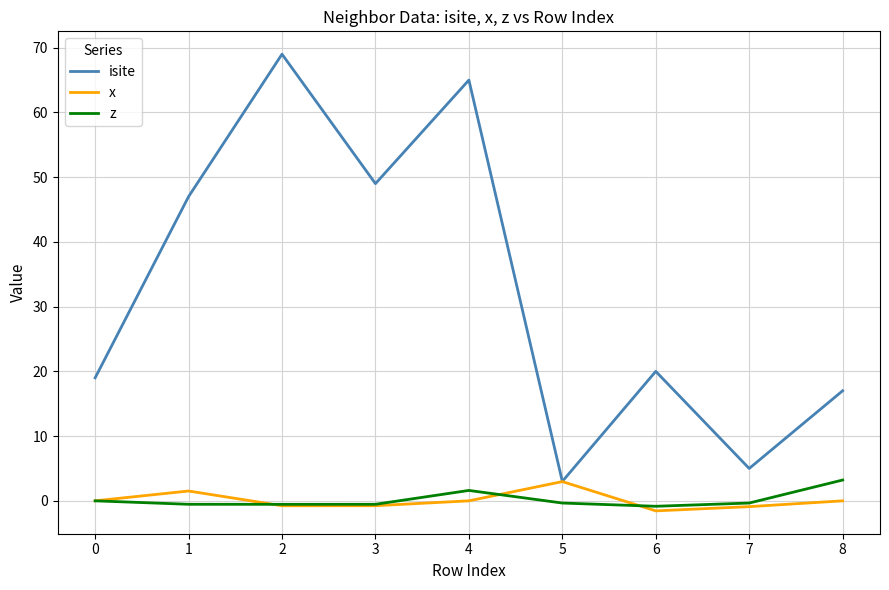

What is the average value of the isite series?

32.7